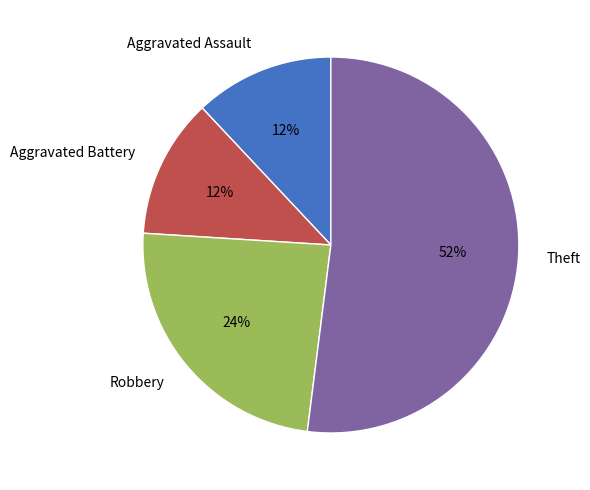

What is the ratio of the value at Aggravated Battery to the value at Theft?

0.2